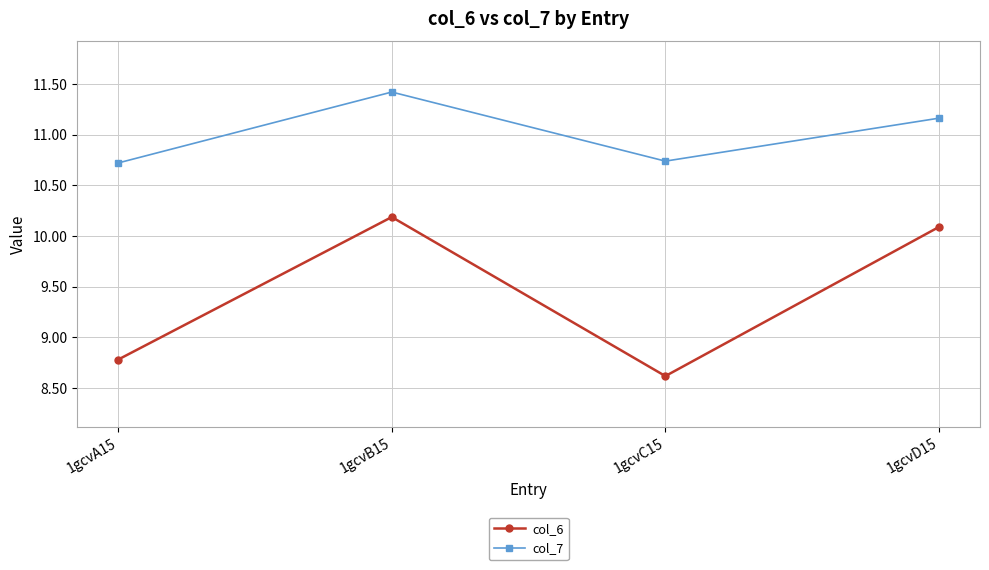

What is the label of the 4th point from the right?

1gcvA15